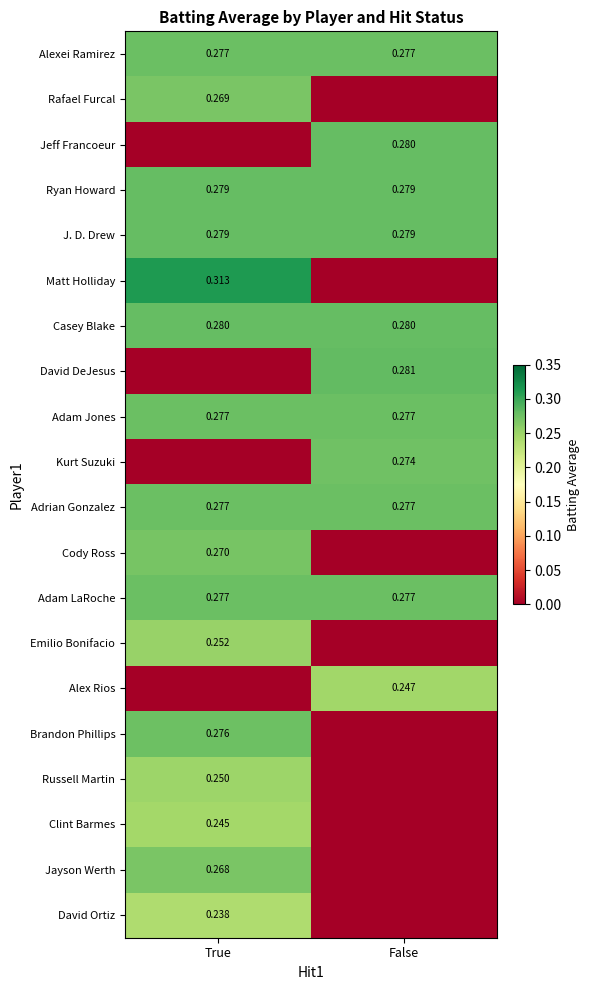

The value of Ryan Howard at False is 0.3. True or false?

True